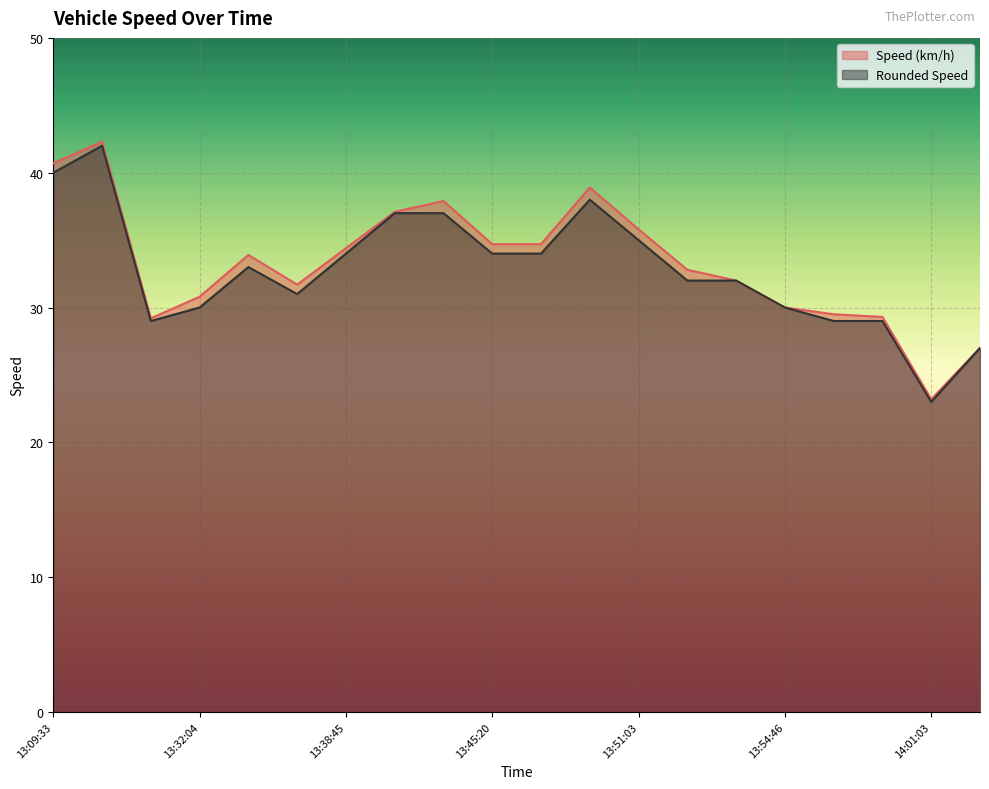

How many interior local valleys does the Speed (km/h) series have?

3